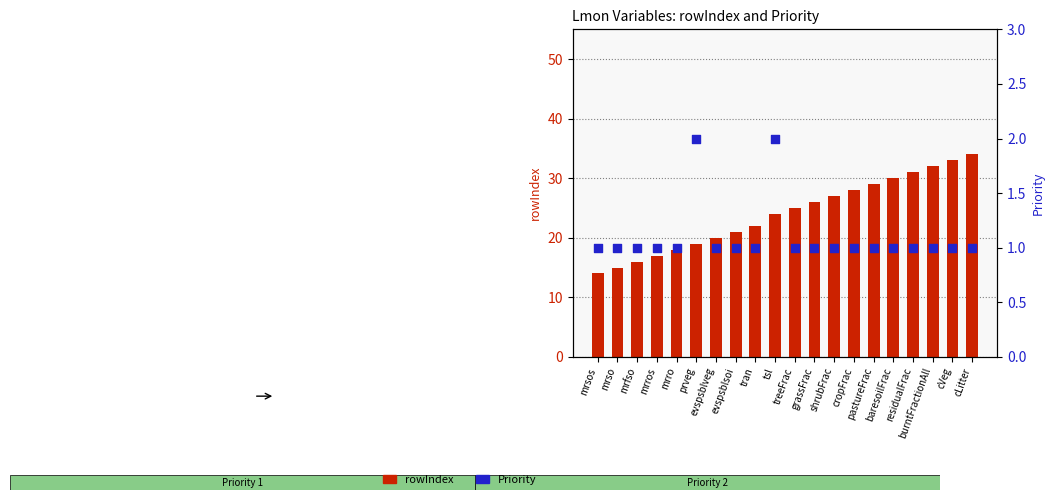

What are all the series names shown in the legend?

rowIndex, Priority